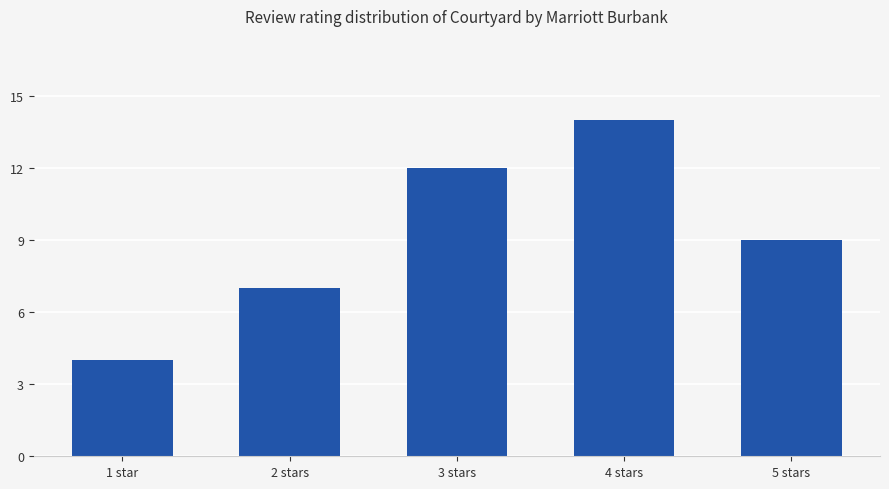

How many bars are there in total?

5